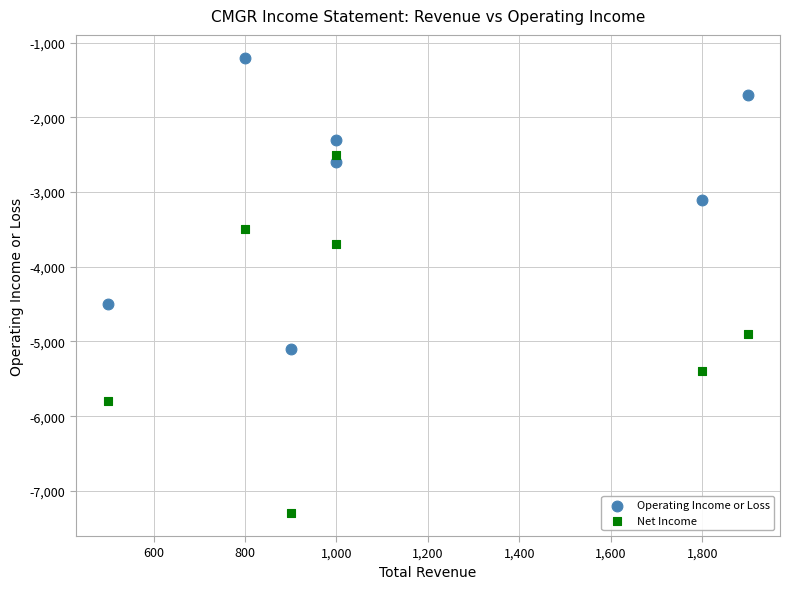

What are all the series names shown in the legend?

Operating Income or Loss, Net Income